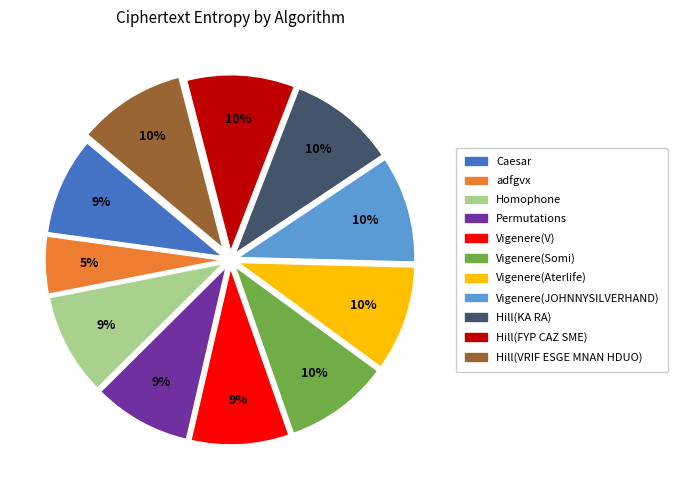

What percentage is the Hill(KA RA) slice, to the nearest percent?

10%